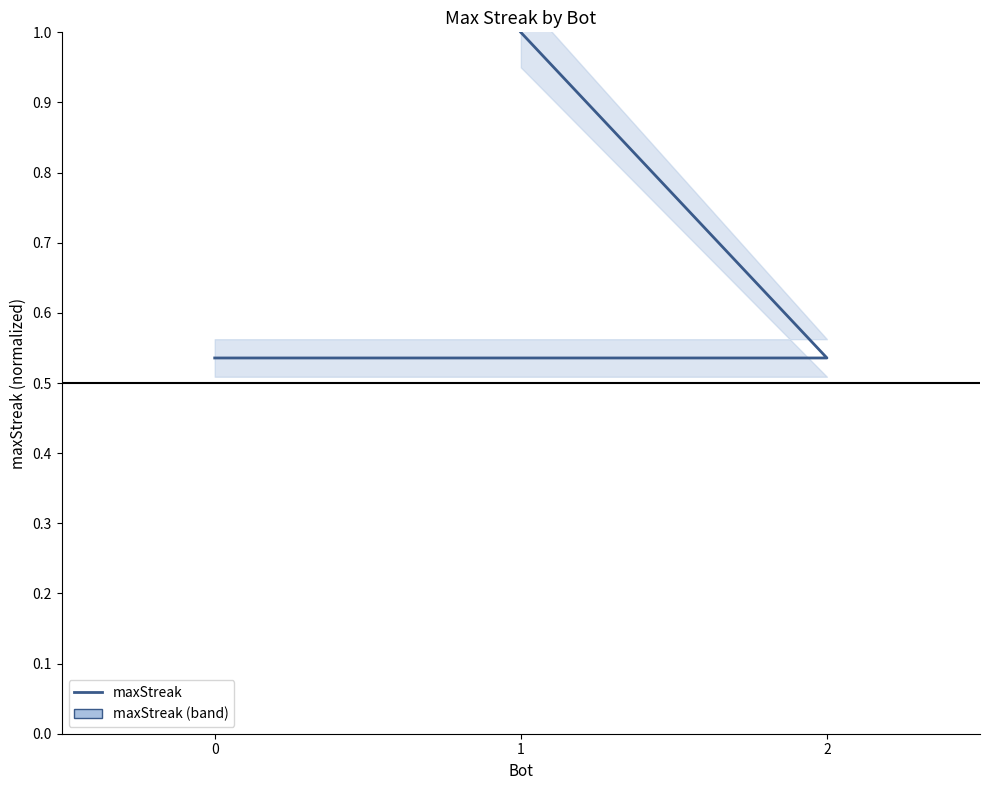

Reading right to left, list all the values displayed in this chart.

0=0.5	2=0.5	1=1.0